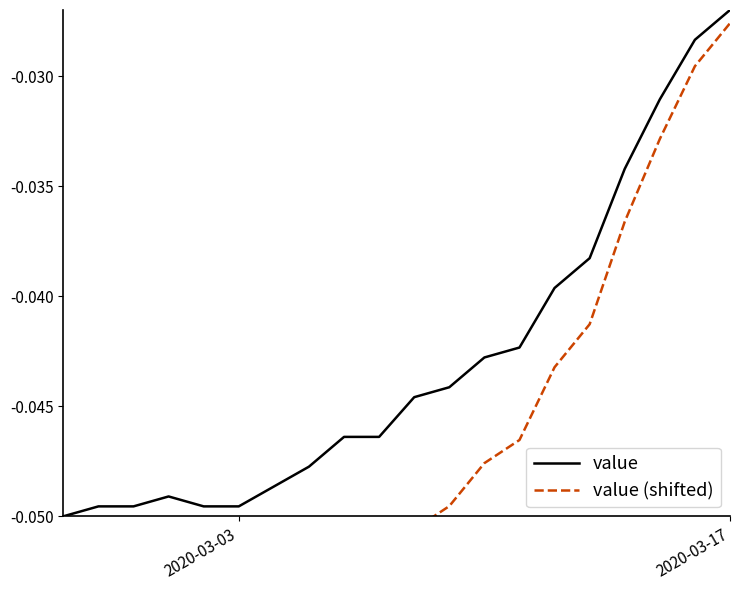

How many data points does each series have?

20